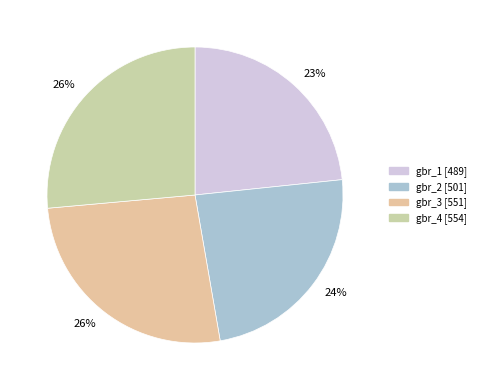

How many slices are in this pie chart?

4